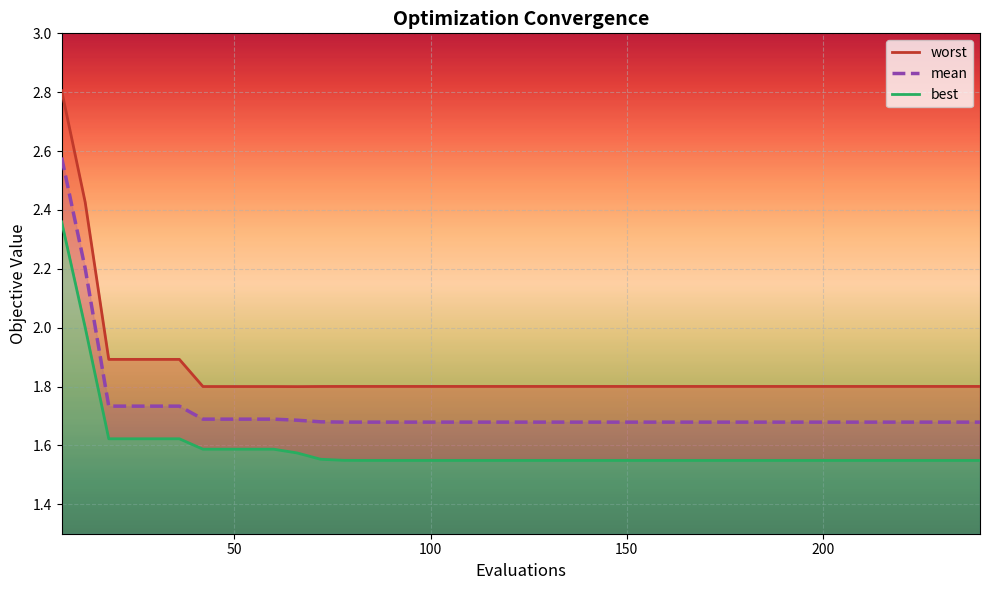

Does the chart display data point markers on the line(s)?

No